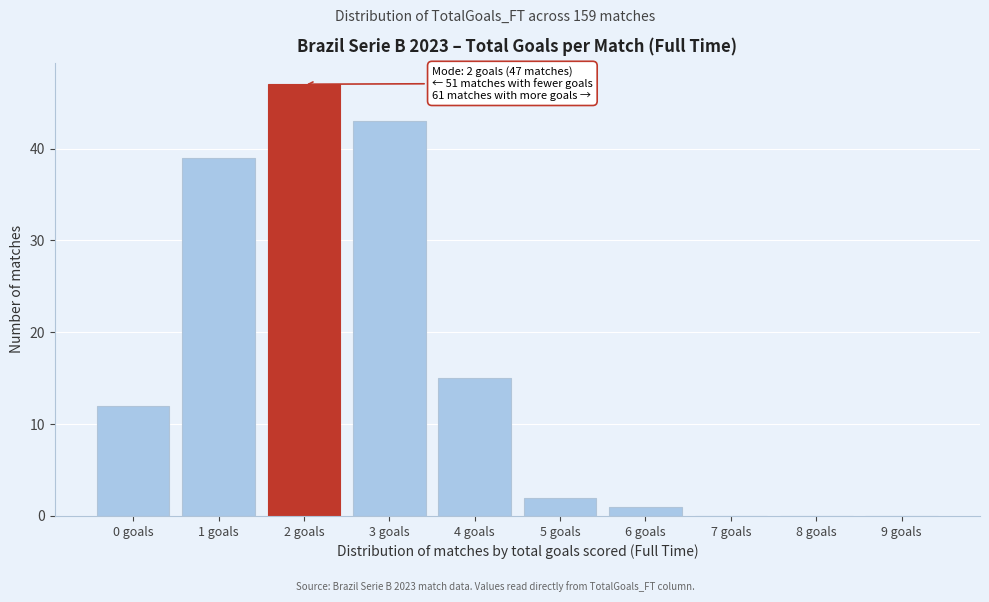

Reading right to left, extract all data points from this chart.

9 goals=0	8 goals=0	7 goals=0	6 goals=1	5 goals=2	4 goals=15	3 goals=43	2 goals=47	1 goals=39	0 goals=12